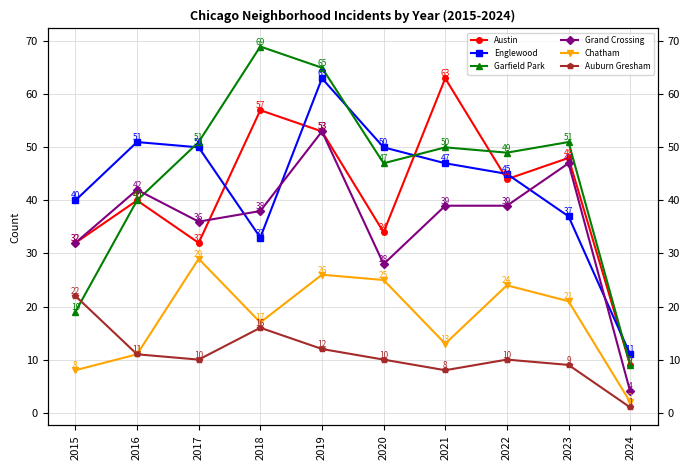

How many values in the Chatham series exceed 21?

4